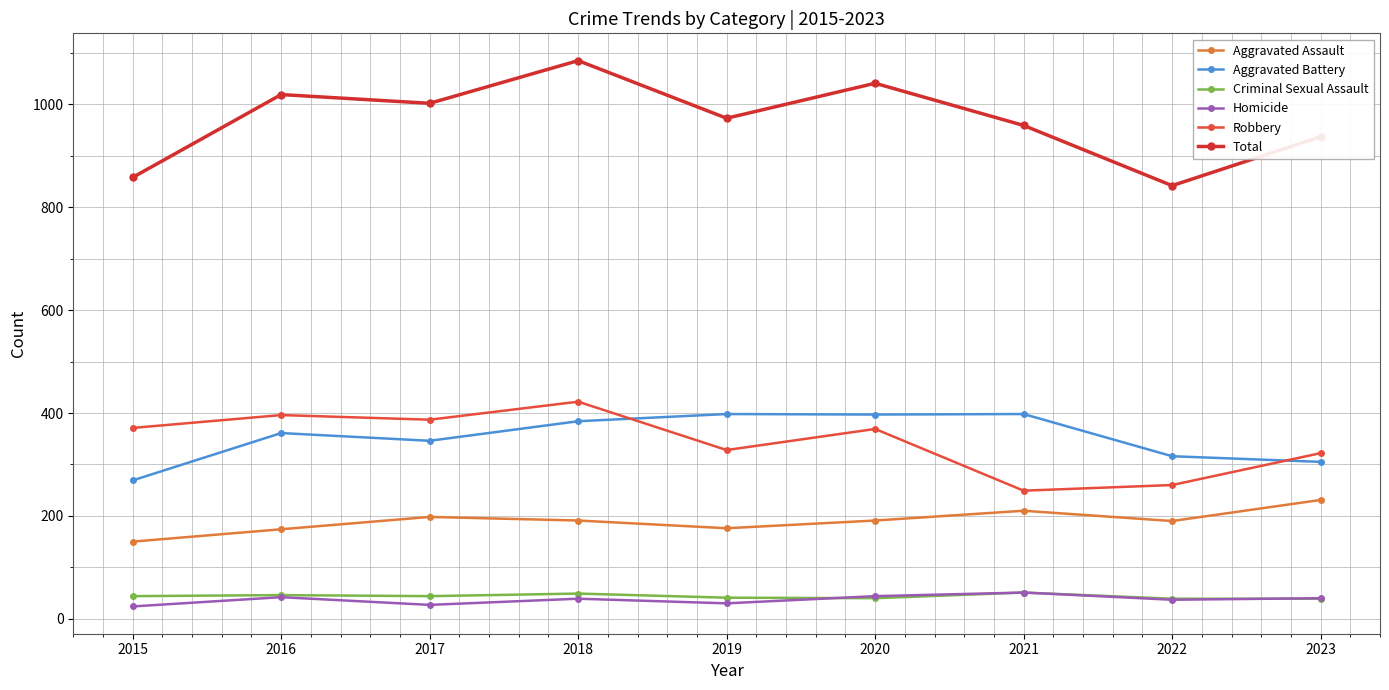

Reading right to left, extract all data points from this chart.

Aggravated Assault: 231	190	210	191	176	191	198	174	150
Aggravated Battery: 305	316	398	397	398	384	346	361	269
Criminal Sexual Assault: 39	39	51	40	41	49	44	46	44
Homicide: 40	37	51	44	30	39	27	42	24
Robbery: 322	260	249	369	328	422	387	396	371
Total: 937	842	959	1041	973	1085	1002	1019	858